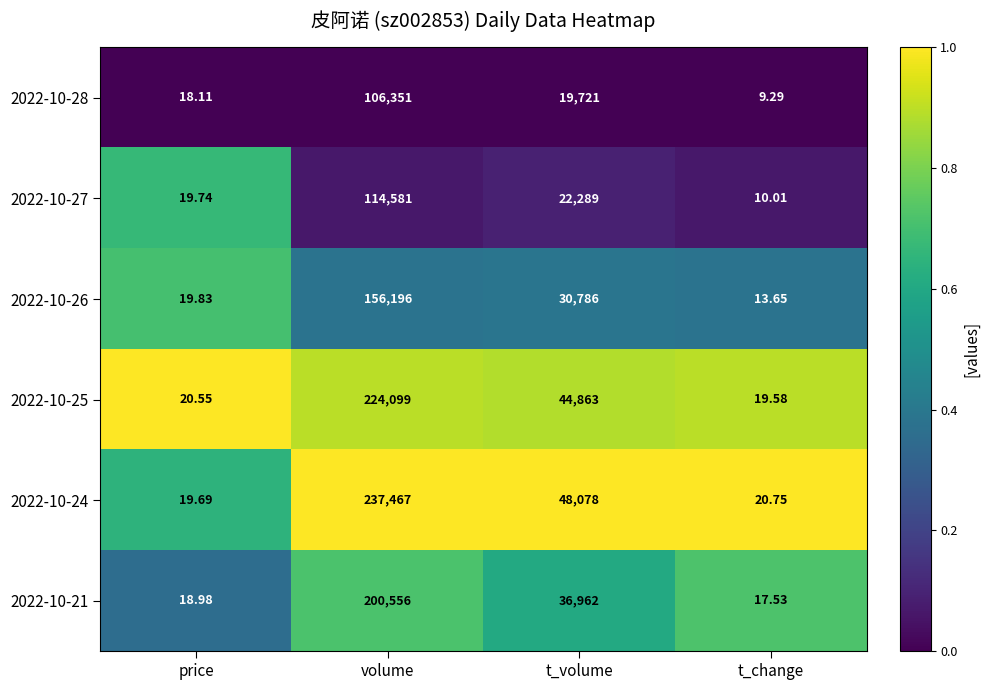

At which label is 2022-10-24 closest to 118743?

t_volume